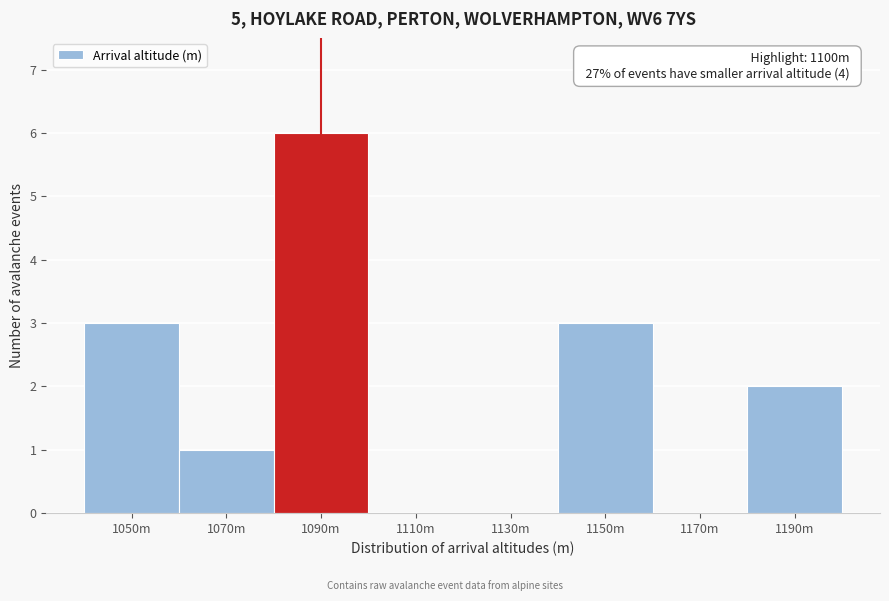

Reading right to left, extract all data points from this chart.

1190m=2	1170m=0	1150m=3	1130m=0	1110m=0	1090m=6	1070m=1	1050m=3